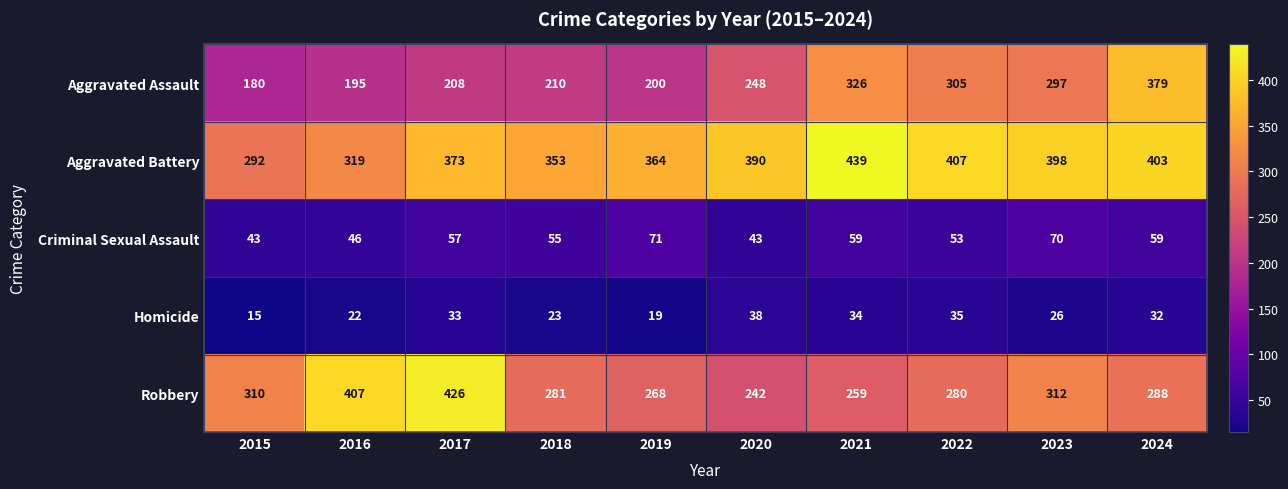

Read the Robbery value at 2024, to the nearest 50.

300